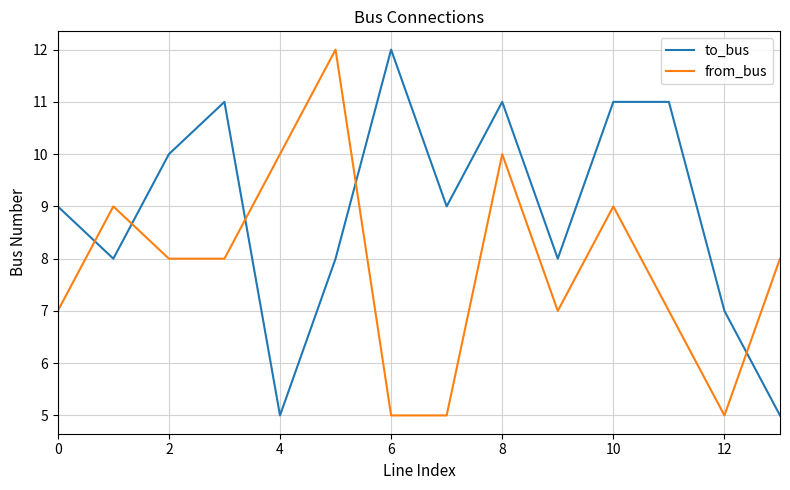

List the series in order of their overall mean, highest first.

to_bus, from_bus